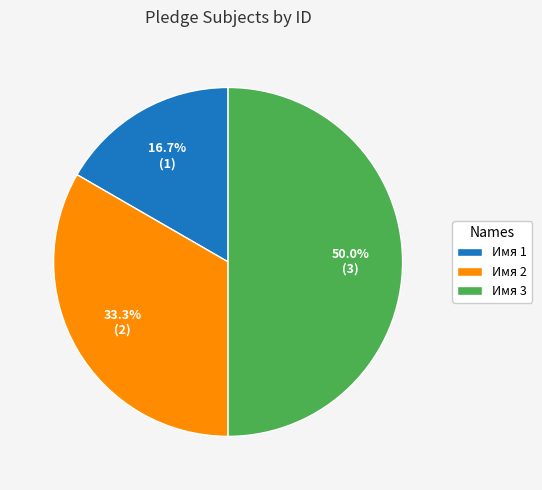

Which category has the biggest portion of the pie?

Имя 3